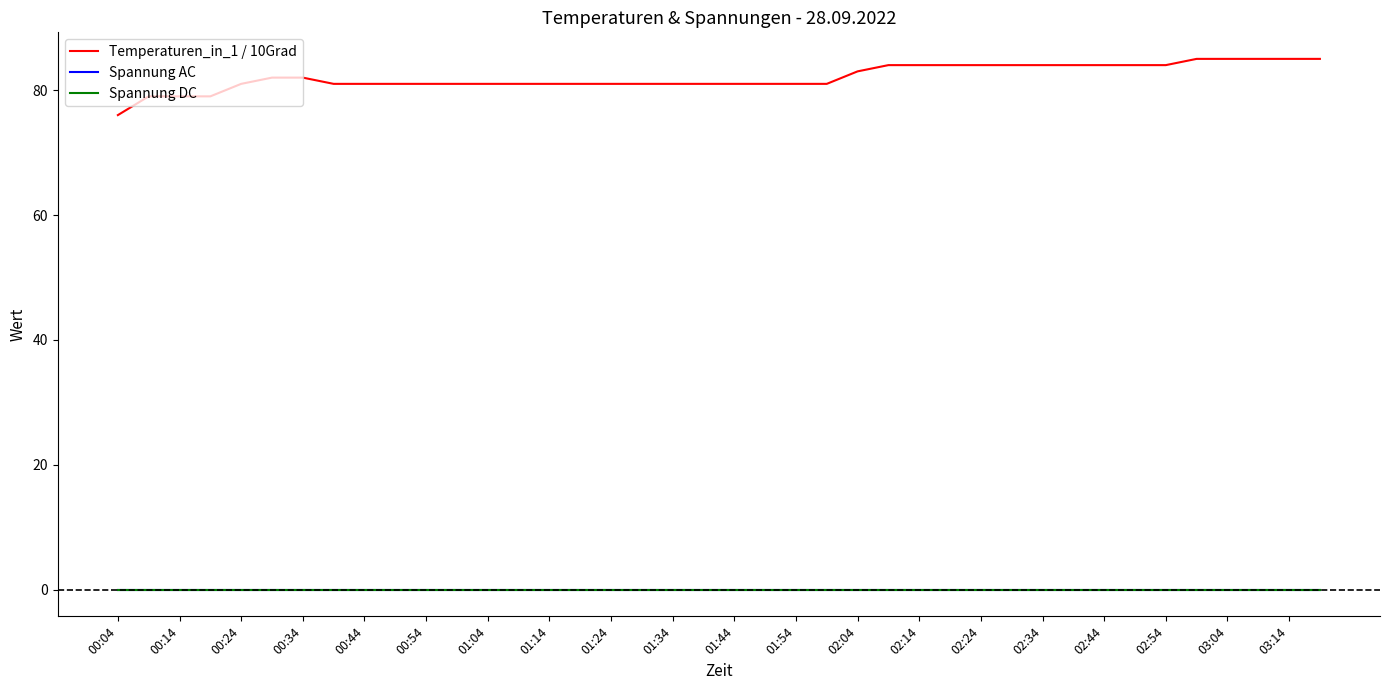

True or false: Spannung DC and Spannung AC cross at least once.

False